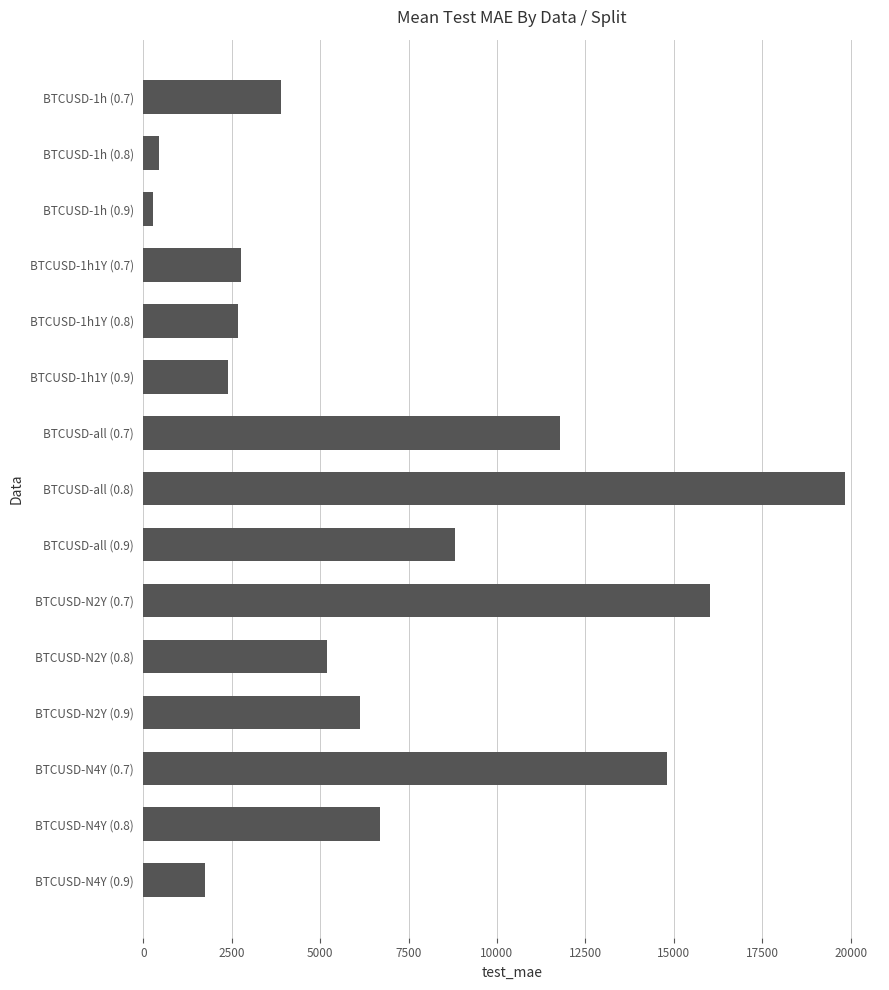

How many categories are shown in the chart?

15